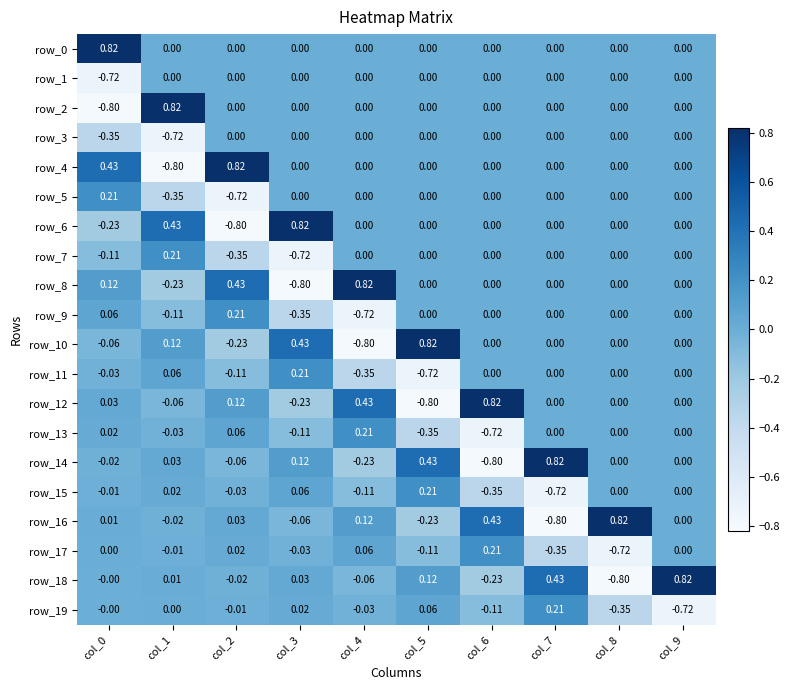

How many data points does each series have?

10